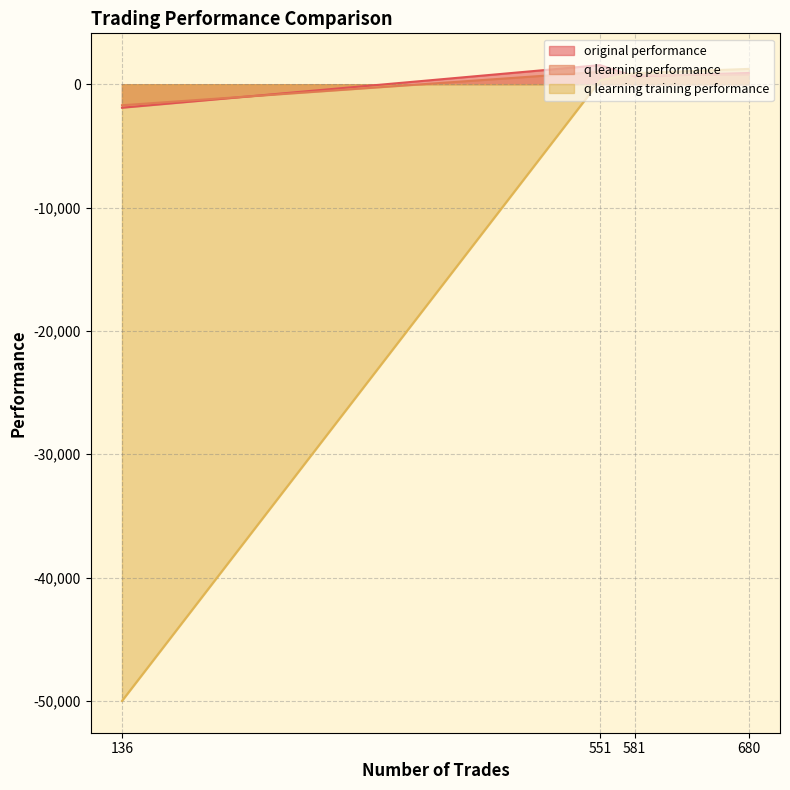

What is the maximum value shown in the chart?

1548.0